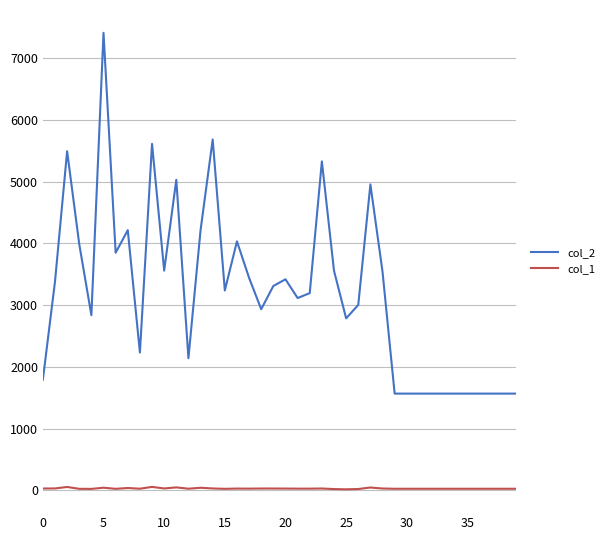

What is the maximum value shown in the chart?

7407